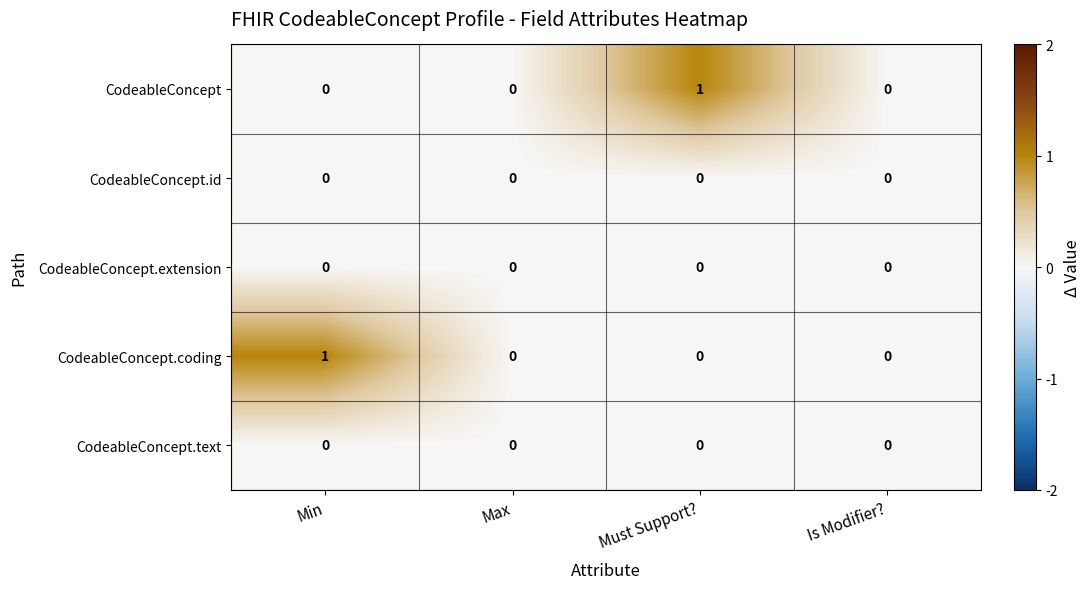

The value of CodeableConcept.text at Is Modifier? is 0. True or false?

True